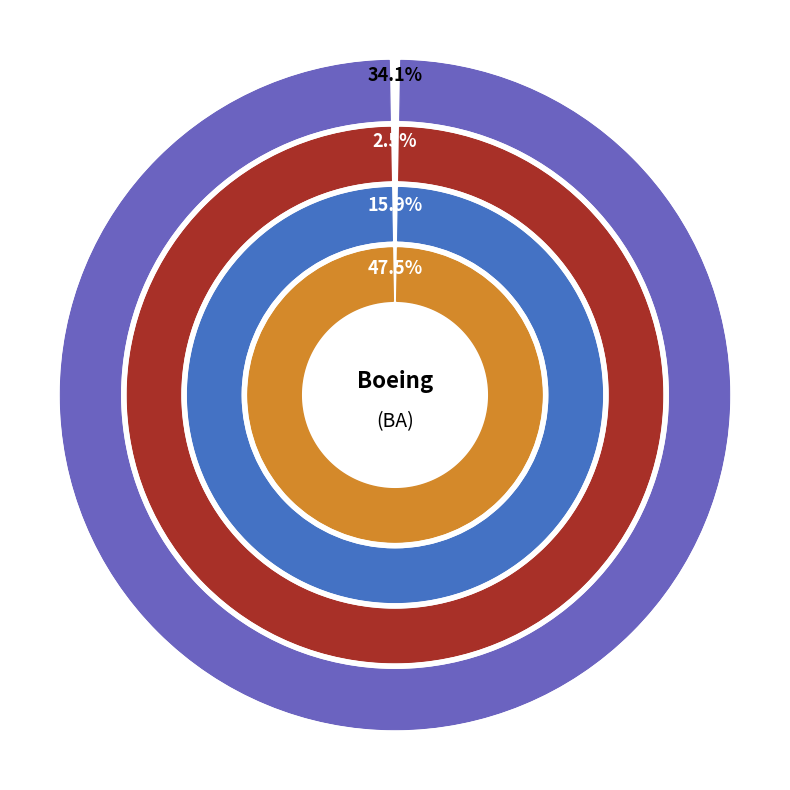

Which category has the biggest portion of the pie?

EV